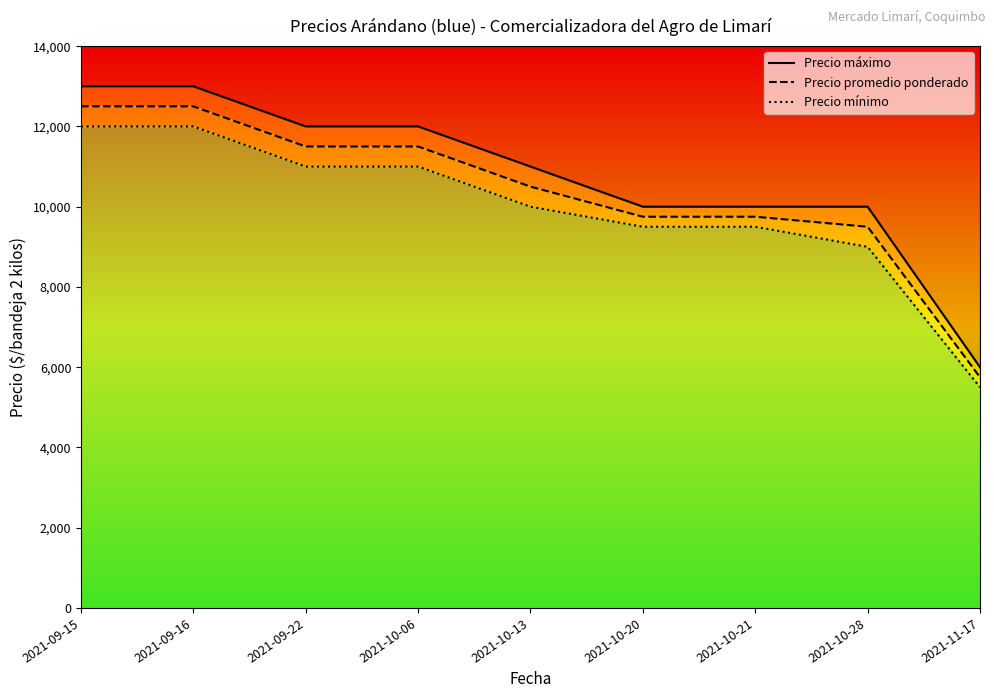

How many Precio máximo values are between 10000 and 12000?

6